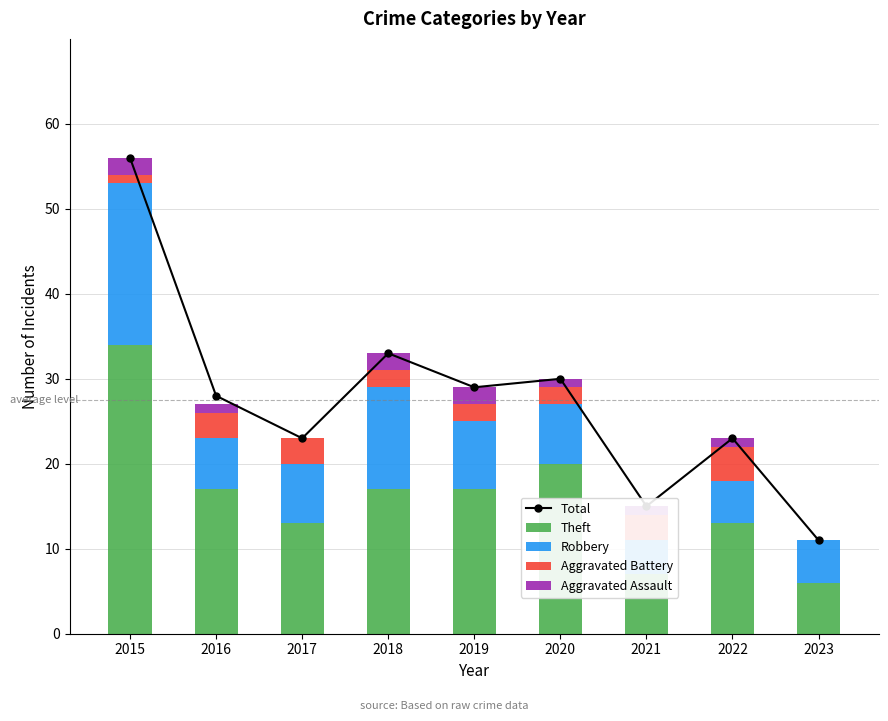

At how many categories does at least one series exceed 4?

9